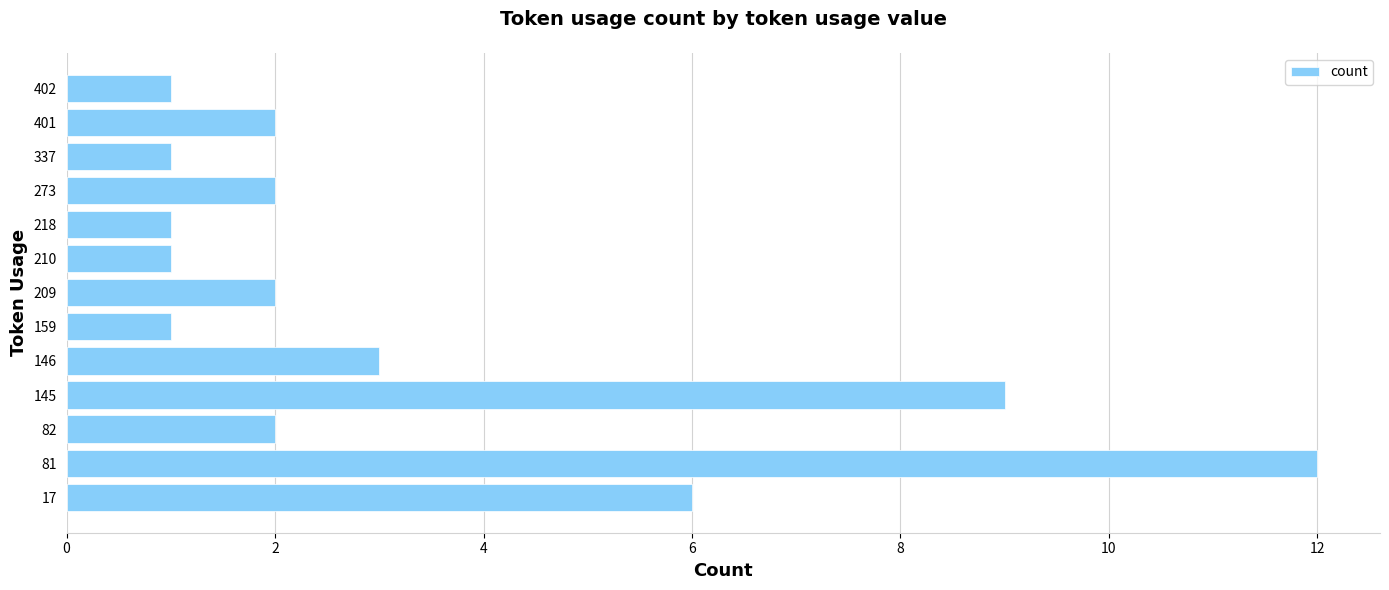

The chart shows a value of 1 at 210. True or false?

True